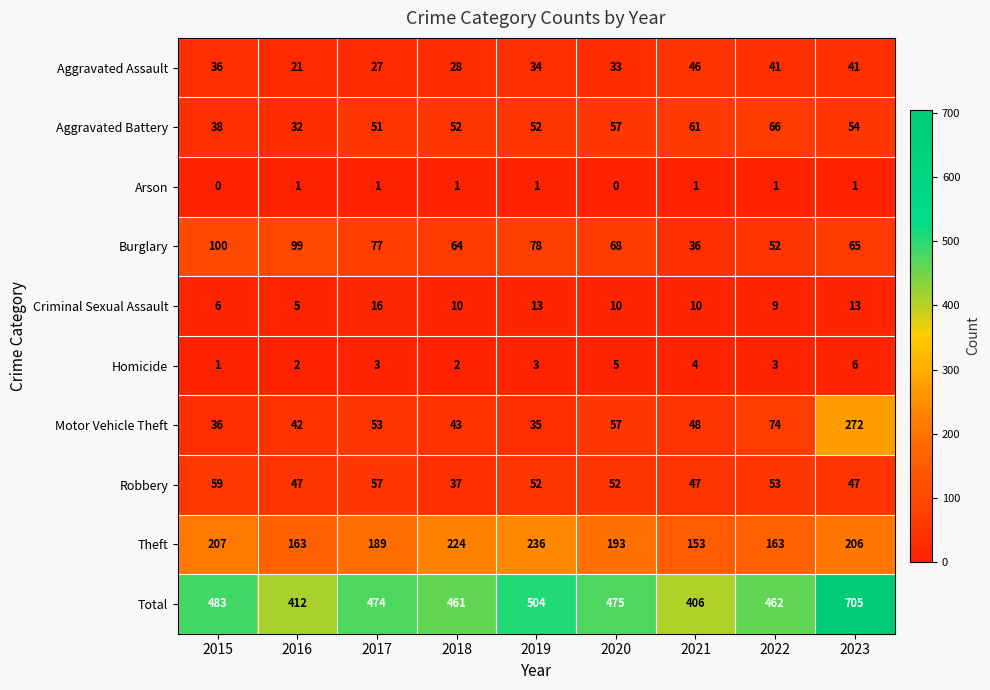

What is the average value of the Robbery series?

50